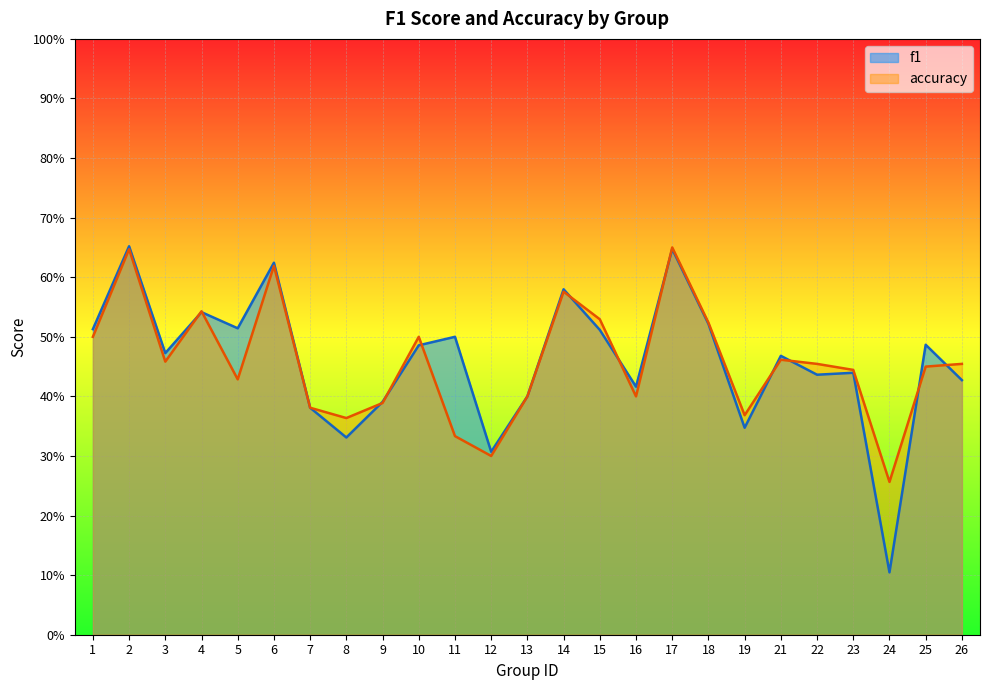

What is the average value of the accuracy series?

0.5